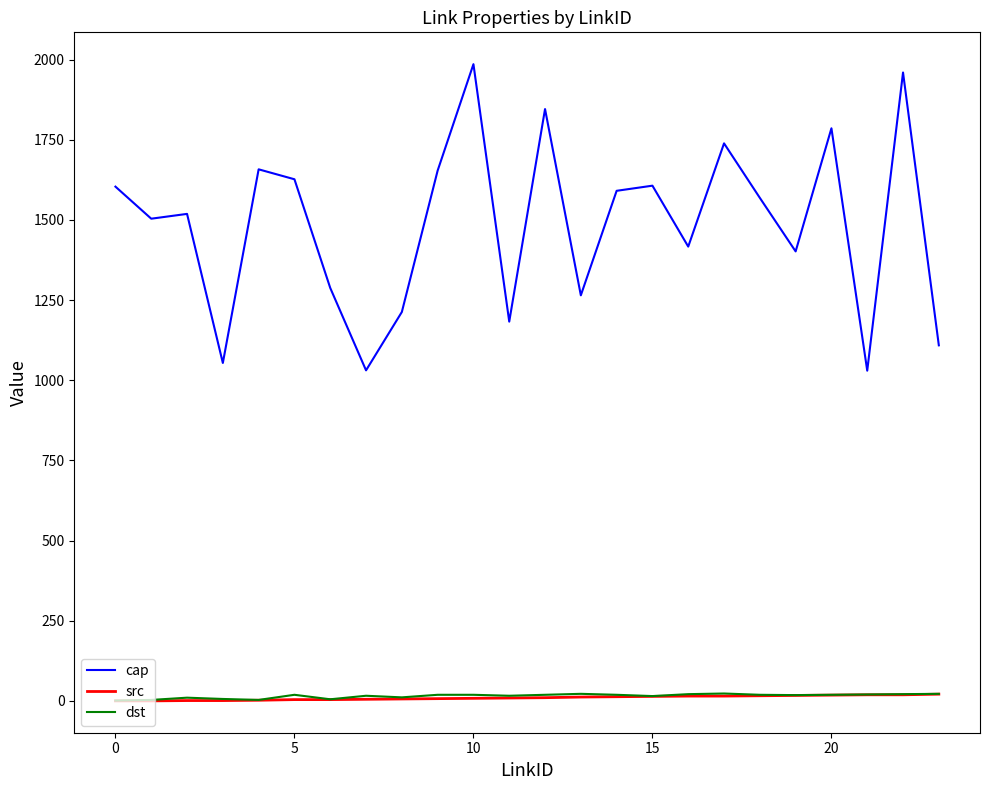

At how many categories does at least one series exceed 320?

24